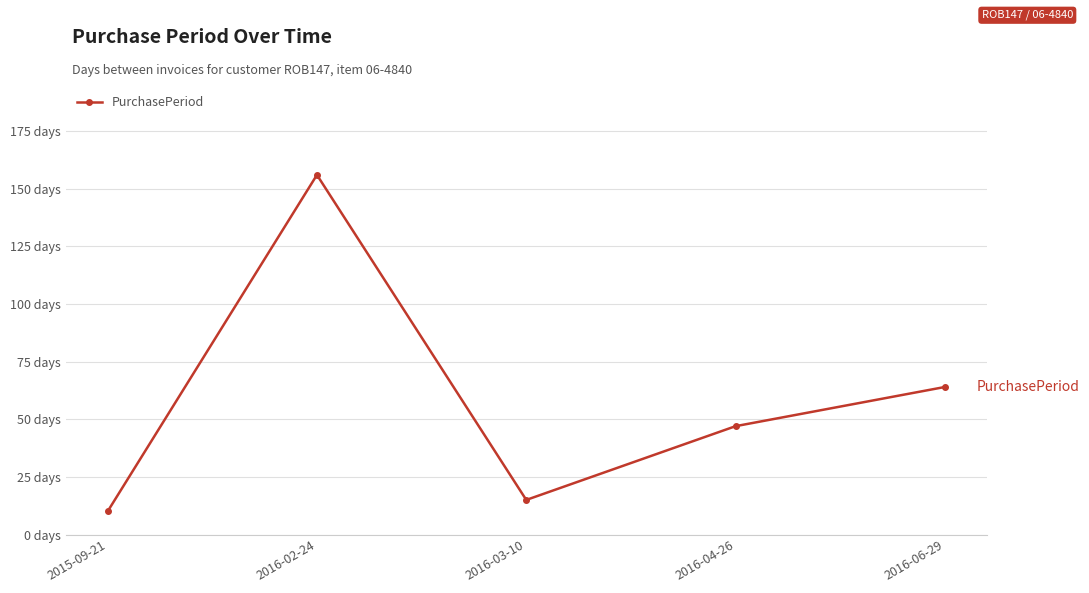

Does the chart have visible grid lines?

Yes